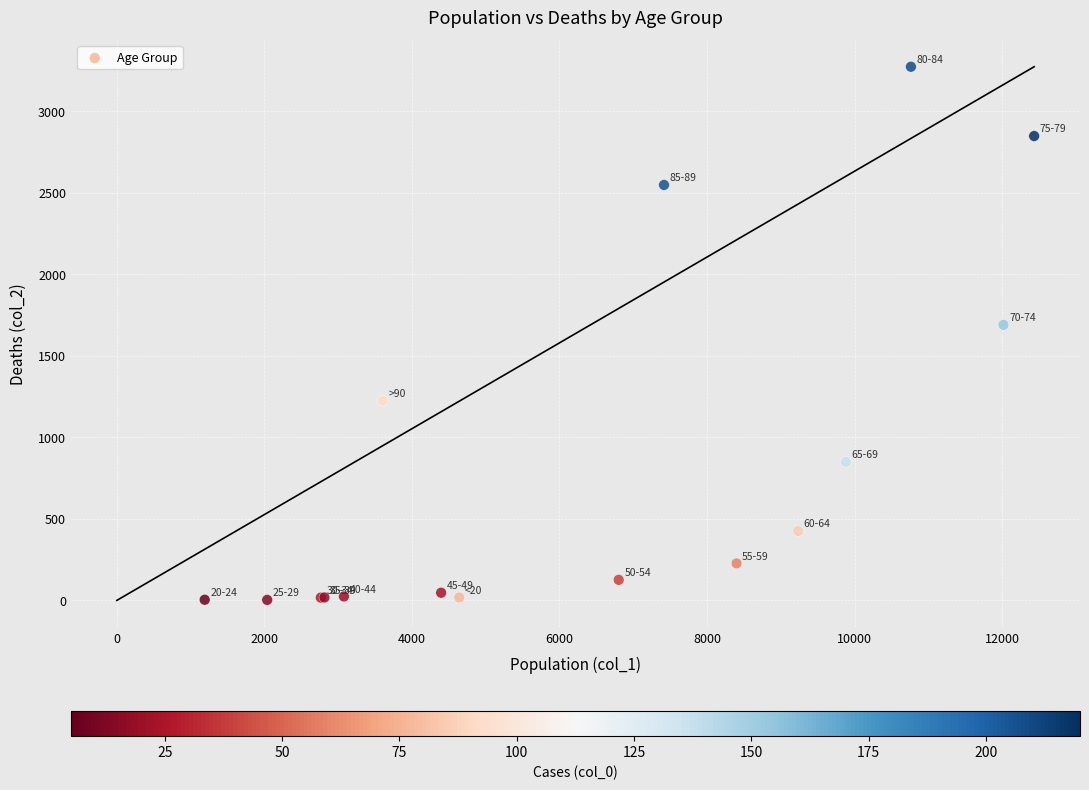

What Y value in the scatter plot is closest to 1638?

1690